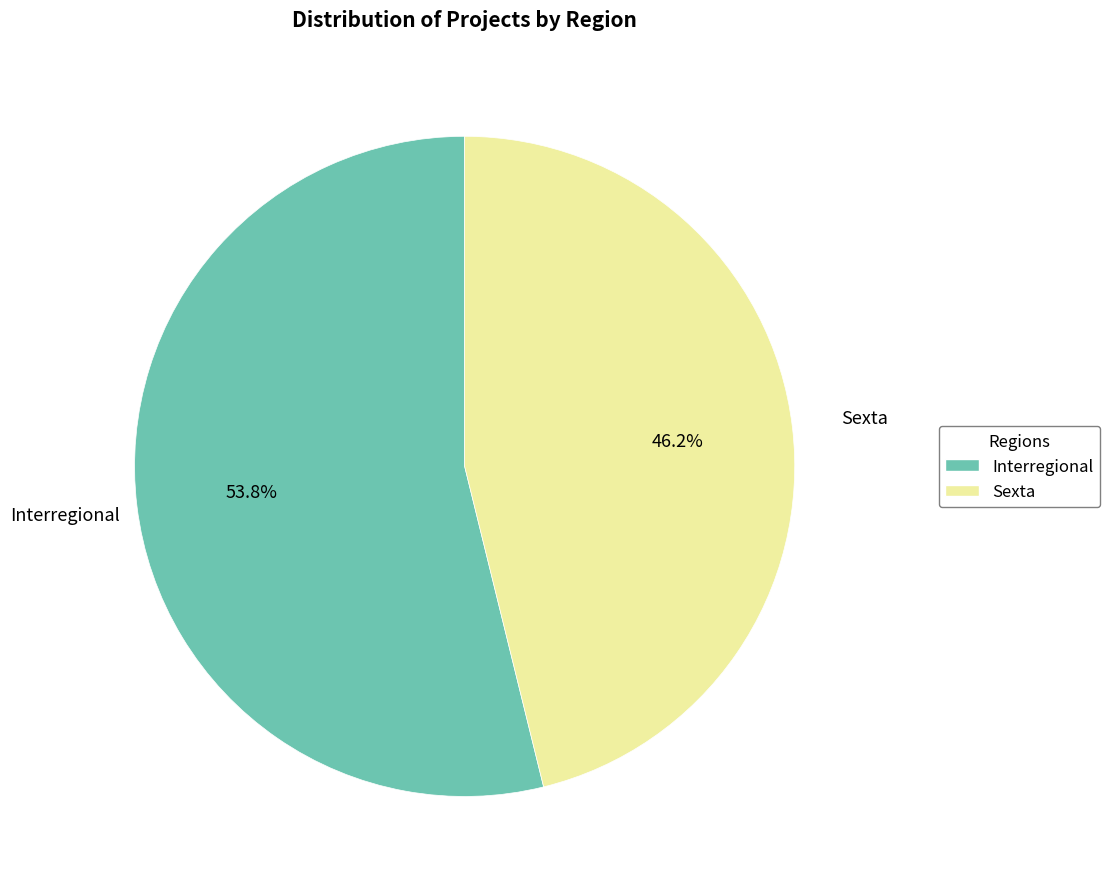

How many slices are in this pie chart?

2